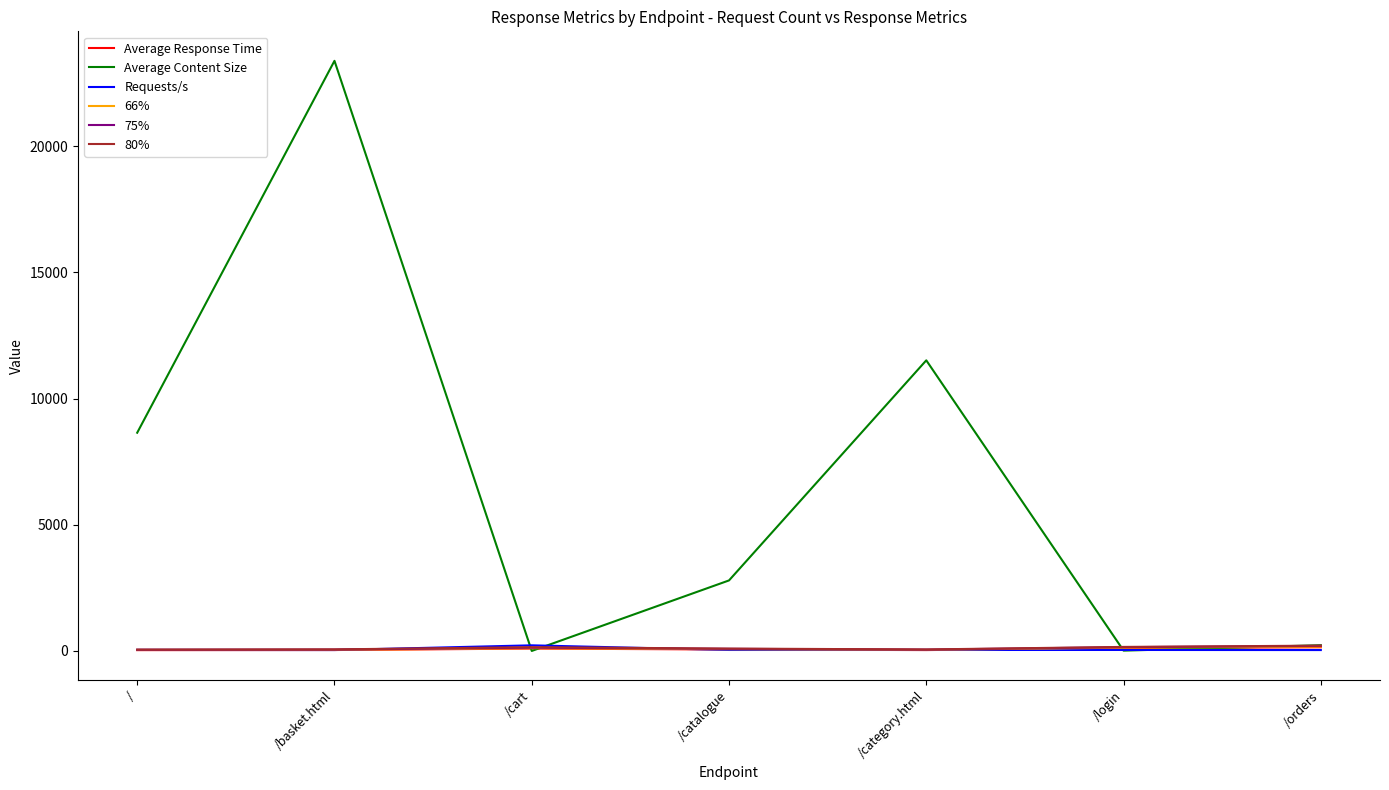

What position from the left is /cart?

3